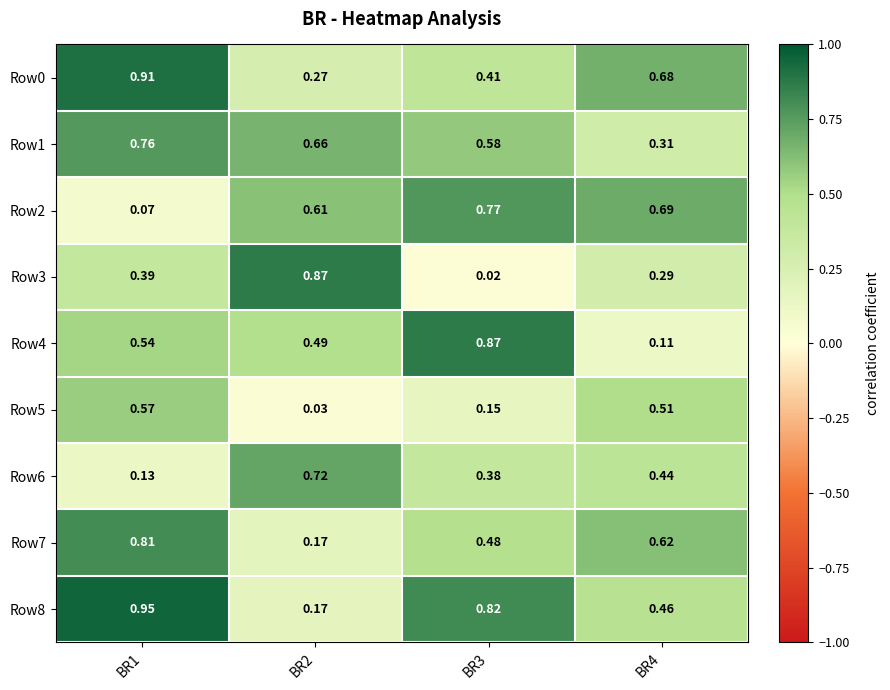

At which category is the sum across all series the highest?

BR1